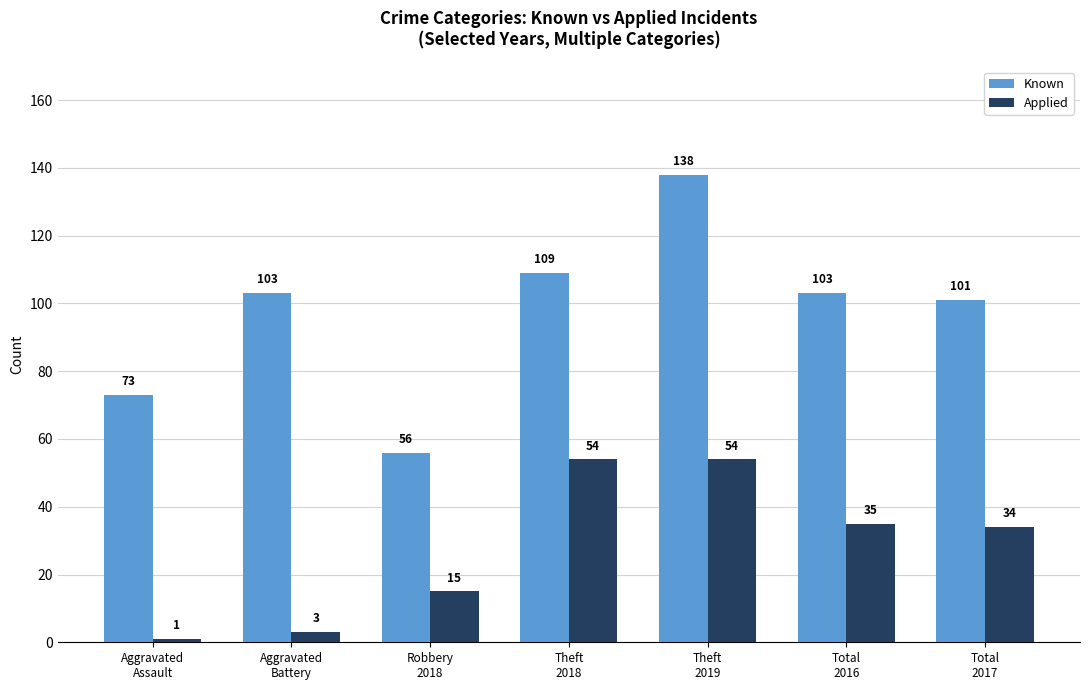

How many categories are shown in the chart?

7